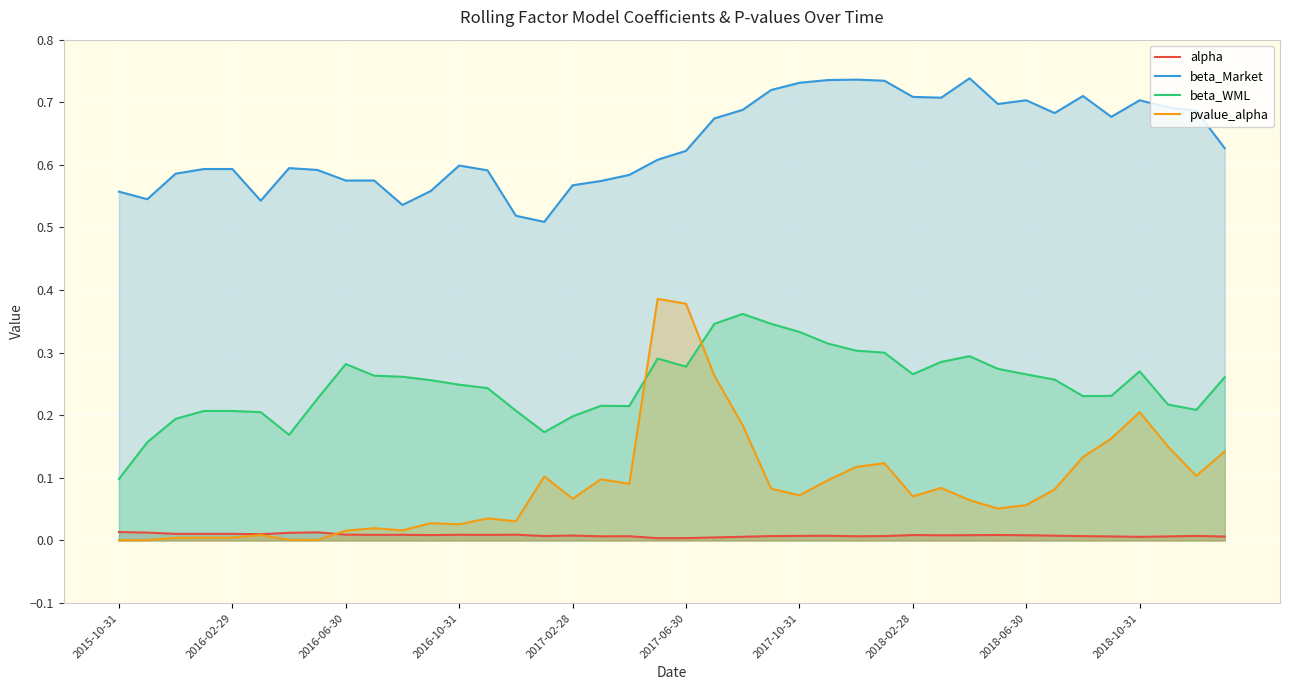

How many data points does each series have?

40